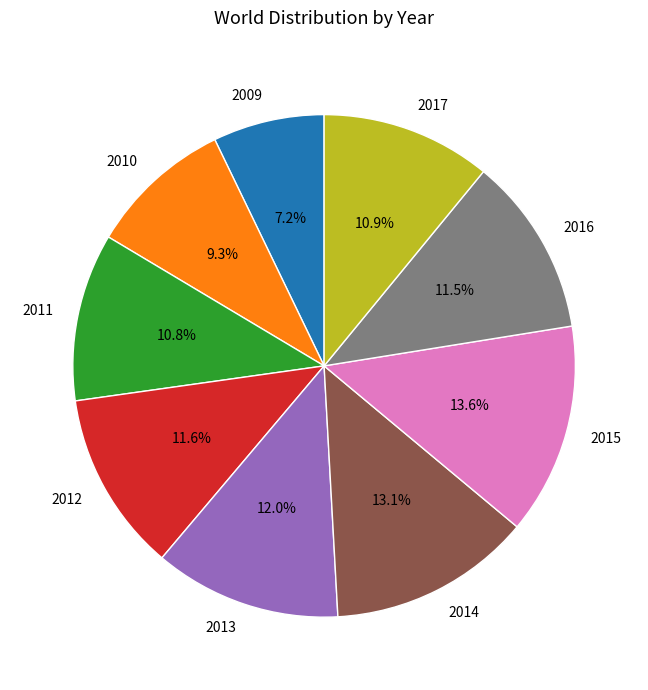

How many segments does this pie chart have?

9